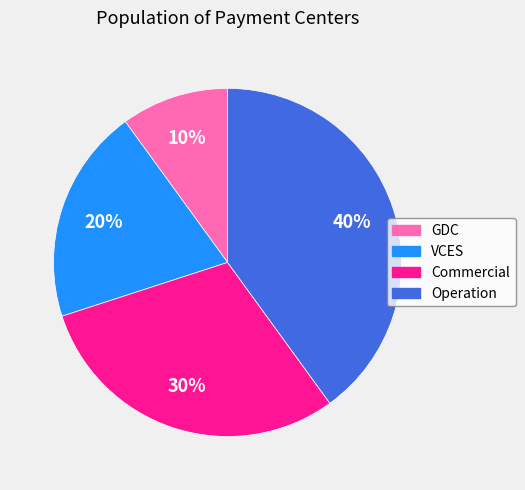

Is there any slice that represents more than half of the pie?

No